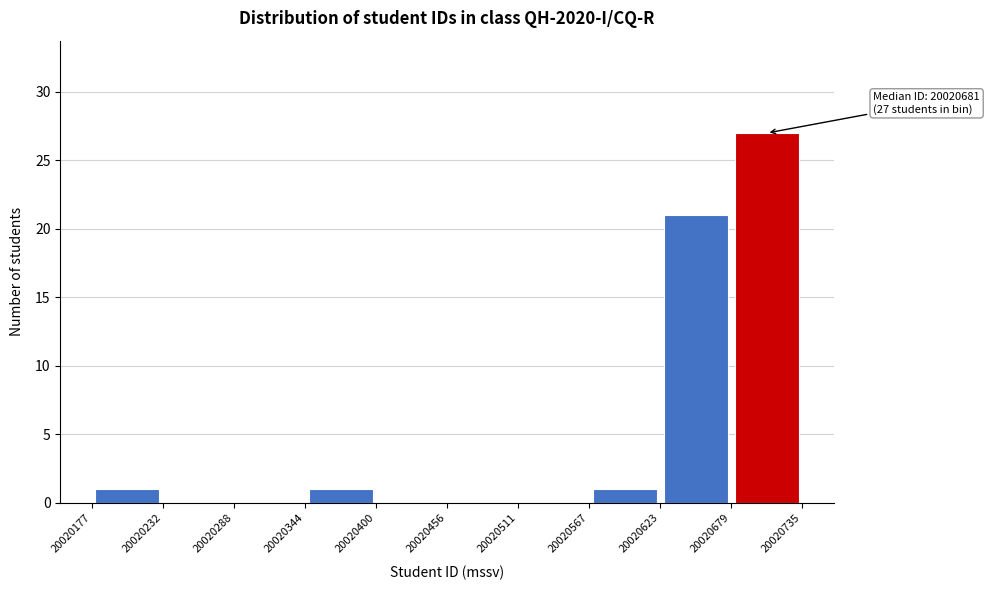

Over which range of the x-axis is the bar tallest?

20020679 to 20020735